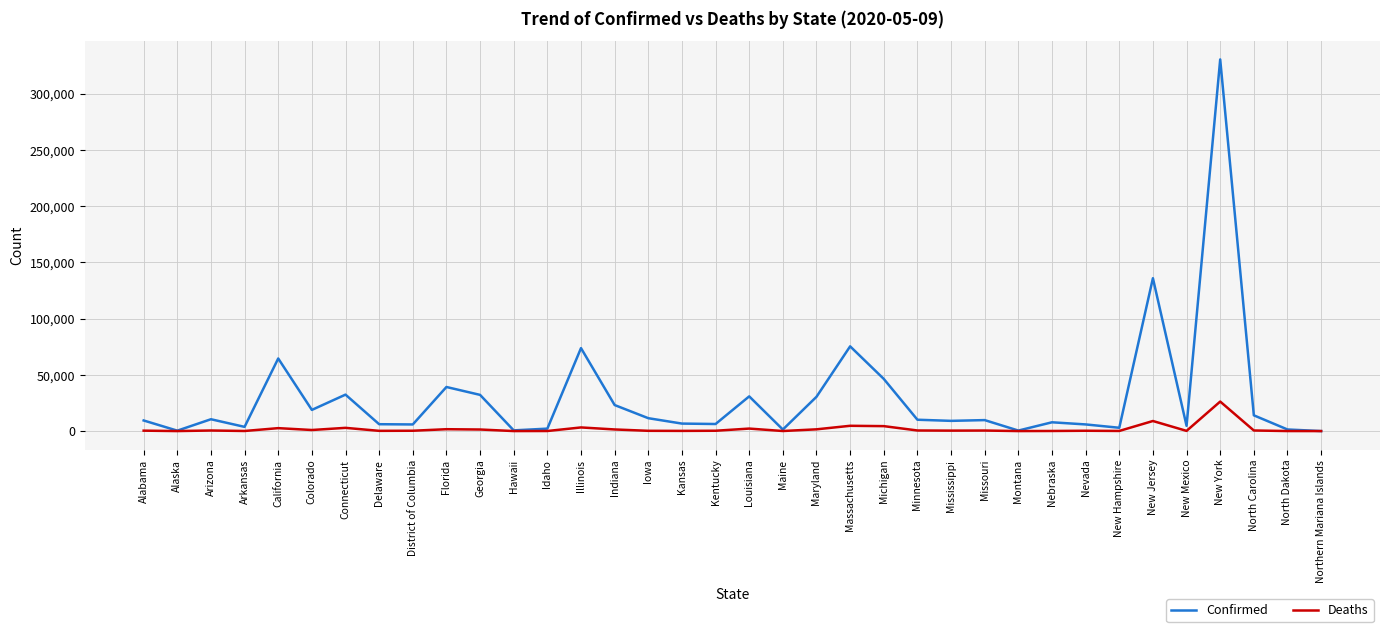

True or false: Deaths has a value of 46529 at New York.

False